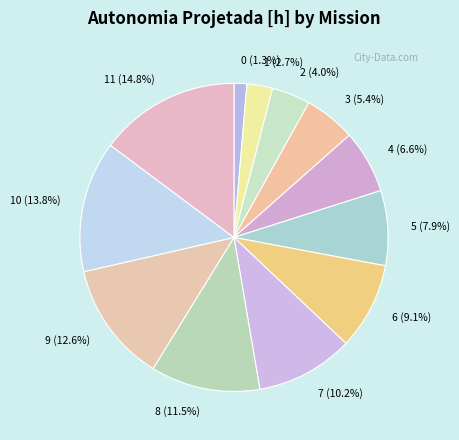

Between 5 (7.9%) and 11 (14.8%), which is larger?

11 (14.8%)